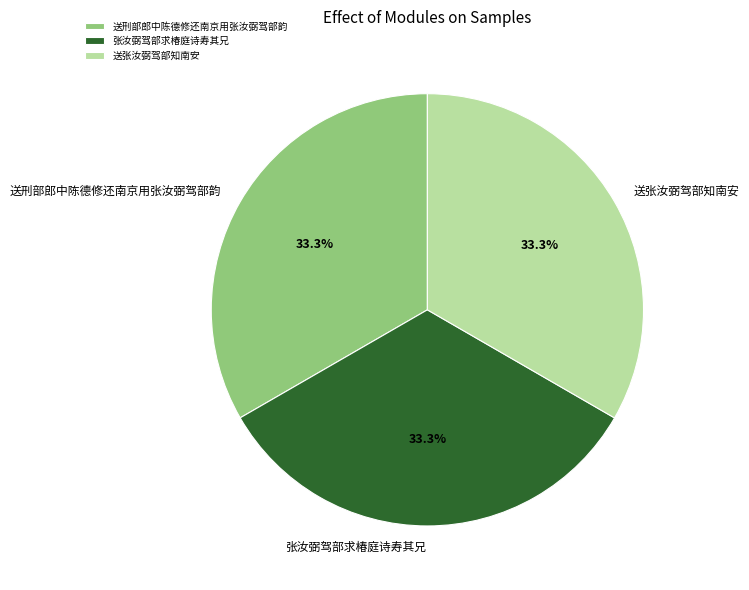

Approximately how many times larger is the value at 送张汝弼驾部知南安 compared to 送刑部郎中陈德修还南京用张汝弼驾部韵?

1.0